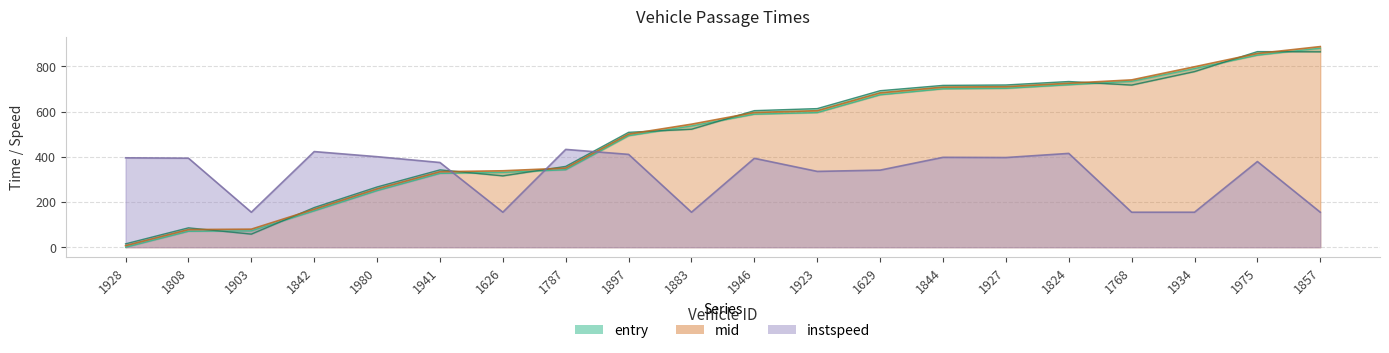

Is the value of mid at 1903 greater than the value of instspeed at 1787?

No